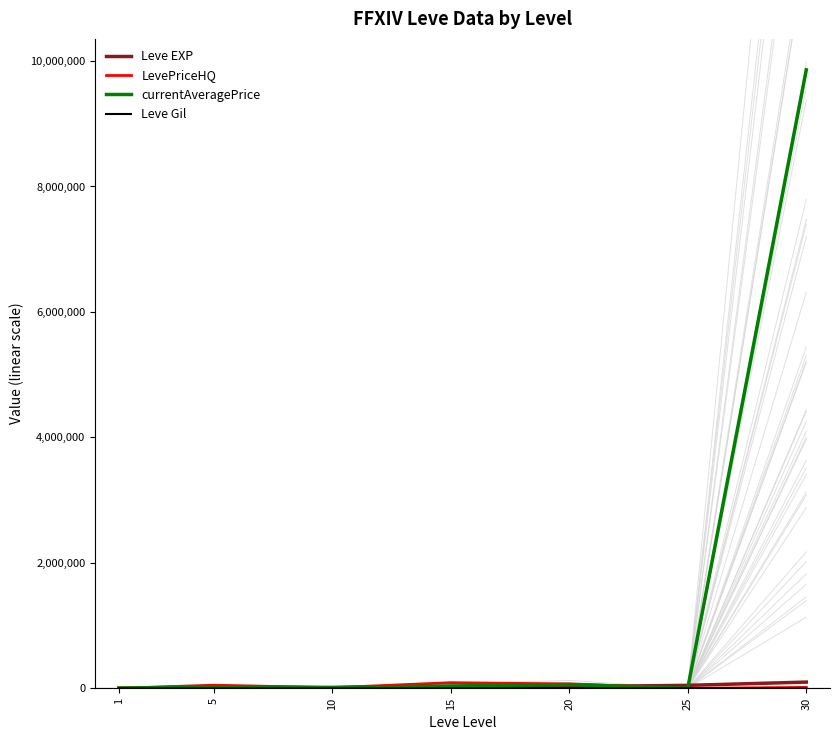

Rank the categories by Leve Gil value from highest to lowest.

30, 25, 20, 10, 15, 5, 1